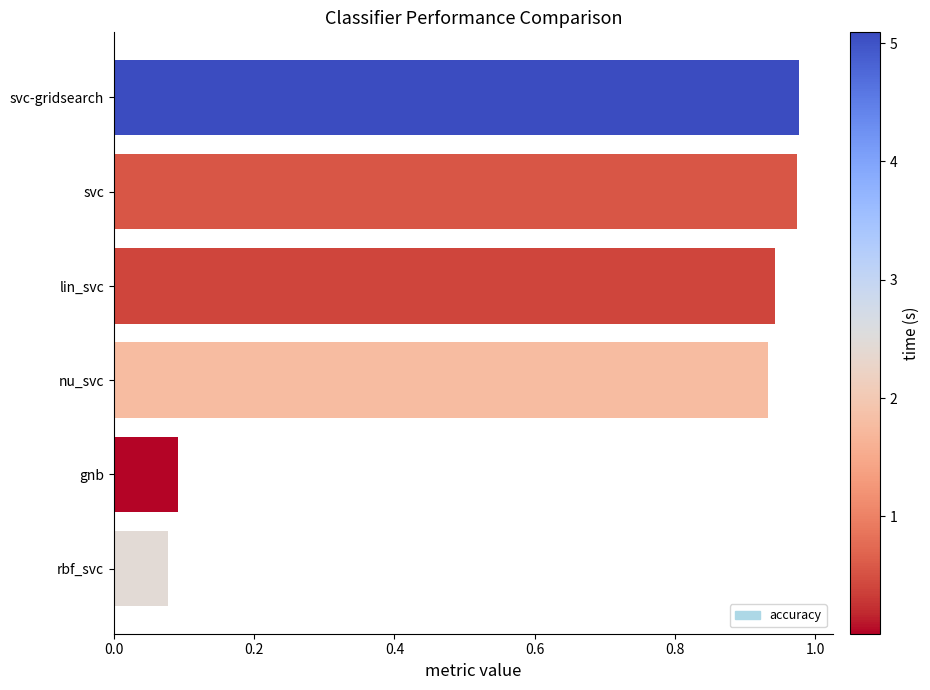

What is the sum of all values?

4.0